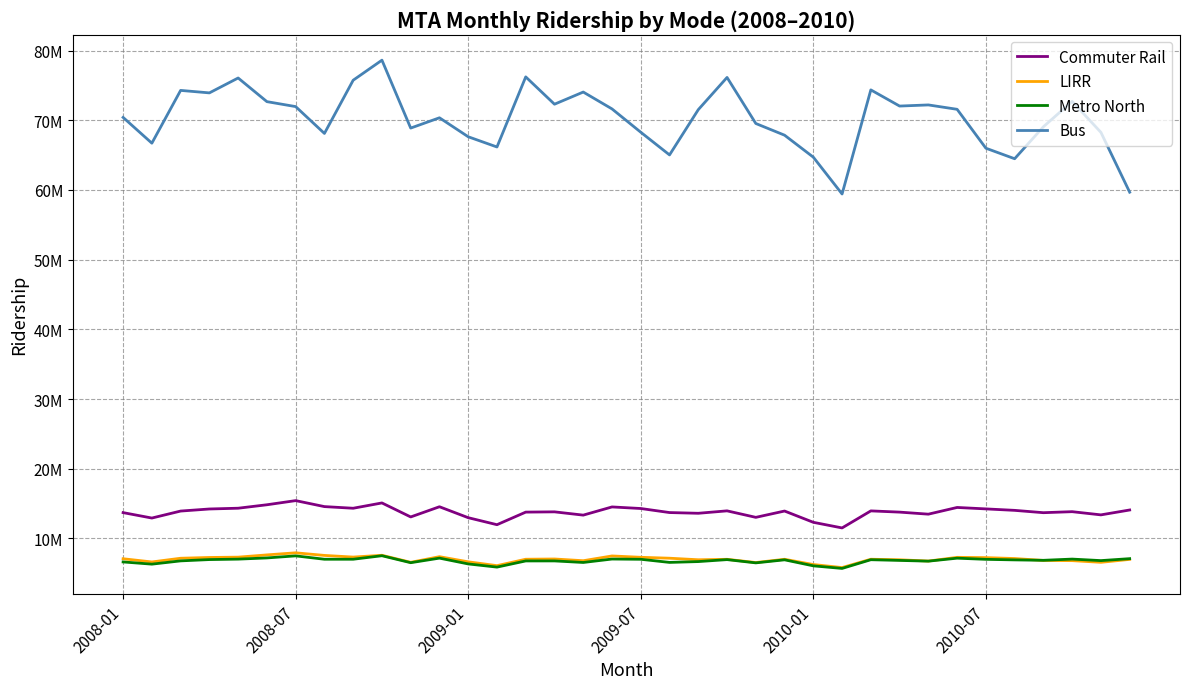

Is this an area chart (filled region under the line)?

No